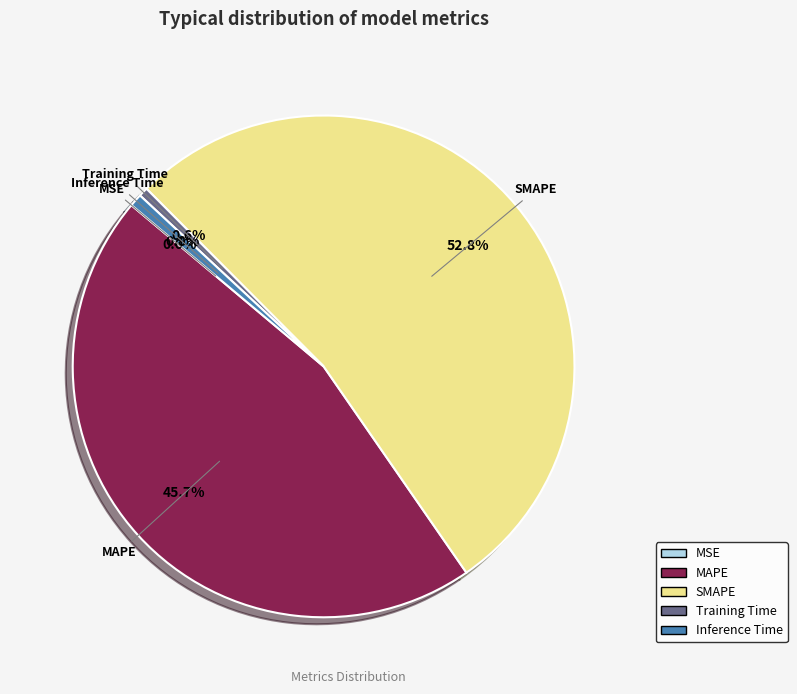

Do Inference Time and Training Time together represent more than half of the pie?

No